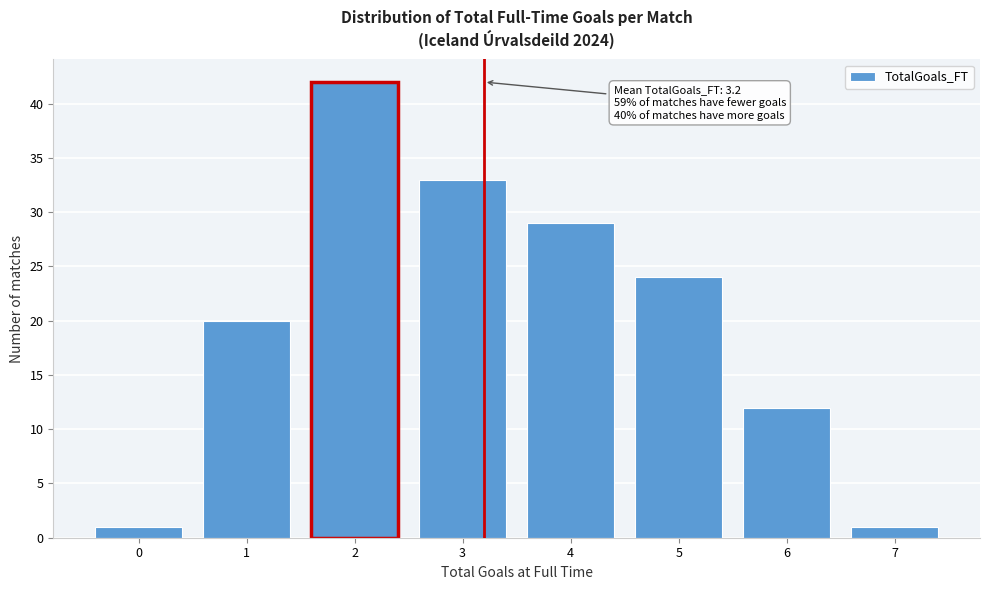

Which range on the x-axis has the tallest bar?

1.5 to 2.5